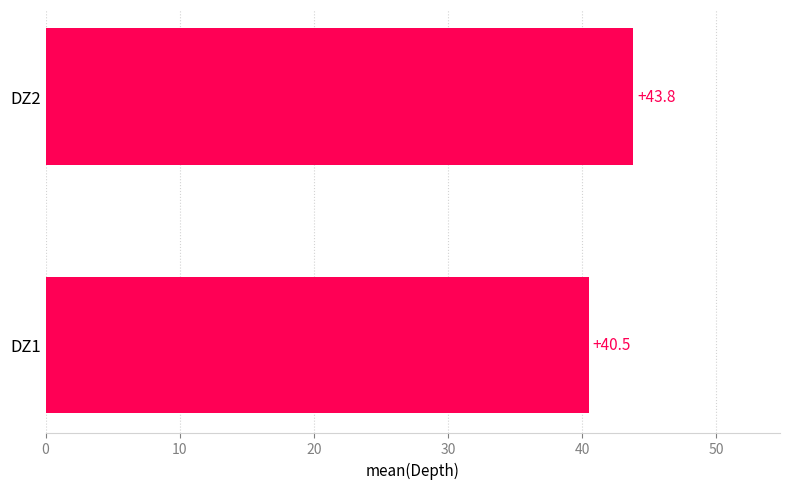

Where is the data nearest to the value 42?

DZ1